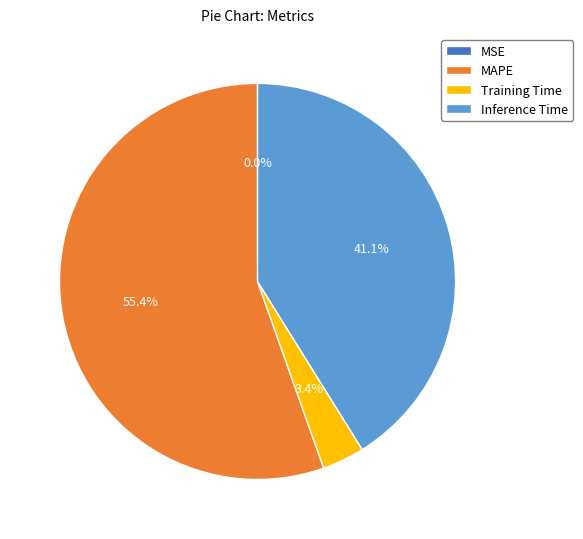

Which has a higher value, MAPE or Training Time?

MAPE